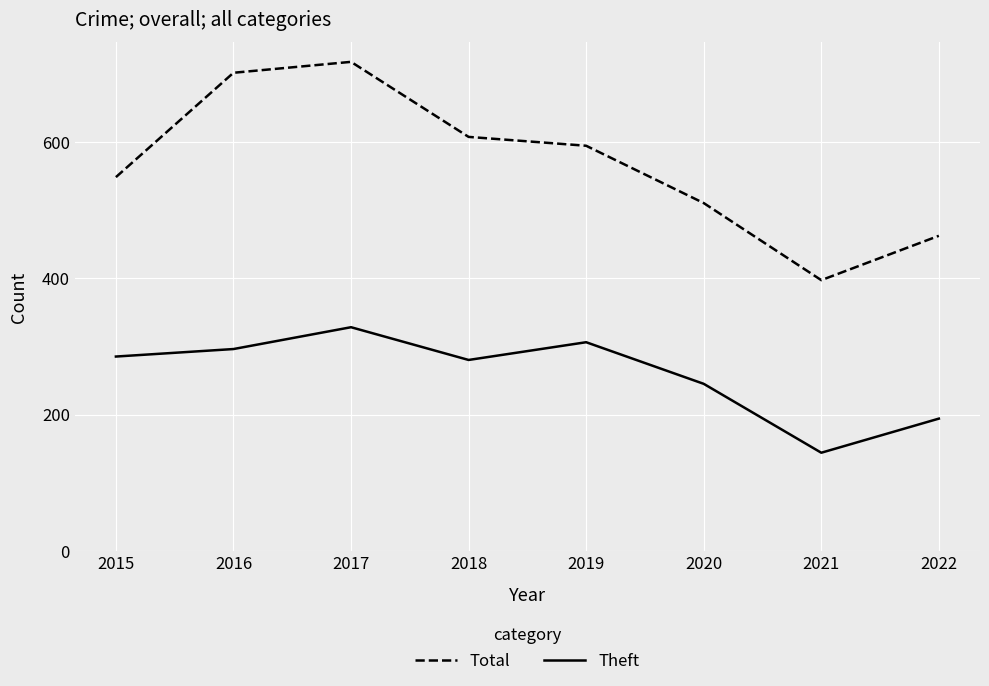

What is the total value across all series at 2018?

887